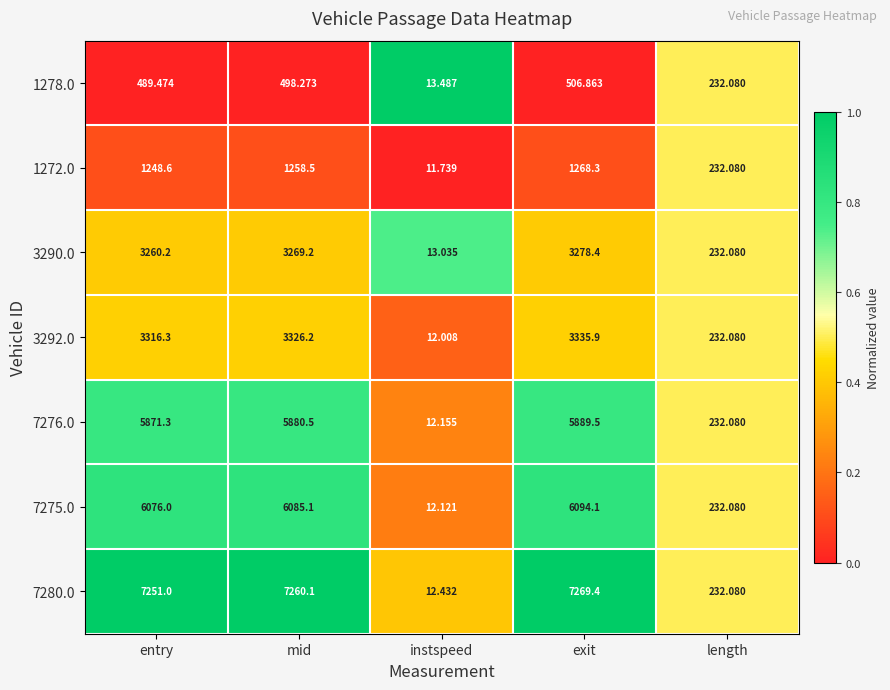

Rank the categories by 1272.0 value from lowest to highest.

instspeed, length, entry, mid, exit